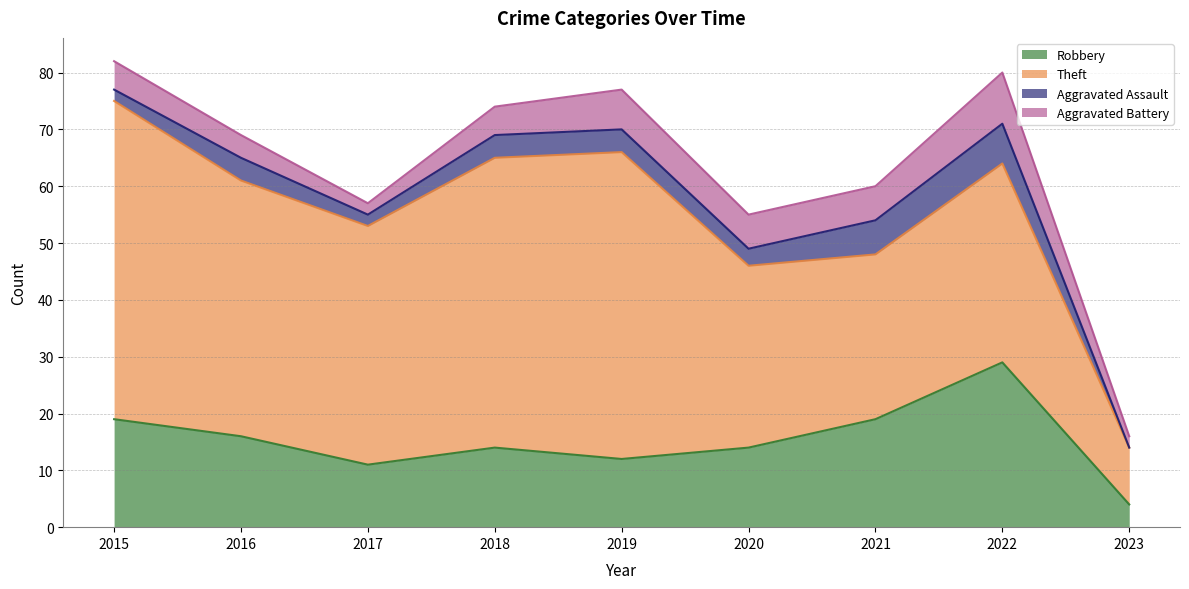

Where is the first local minimum for Robbery?

2017